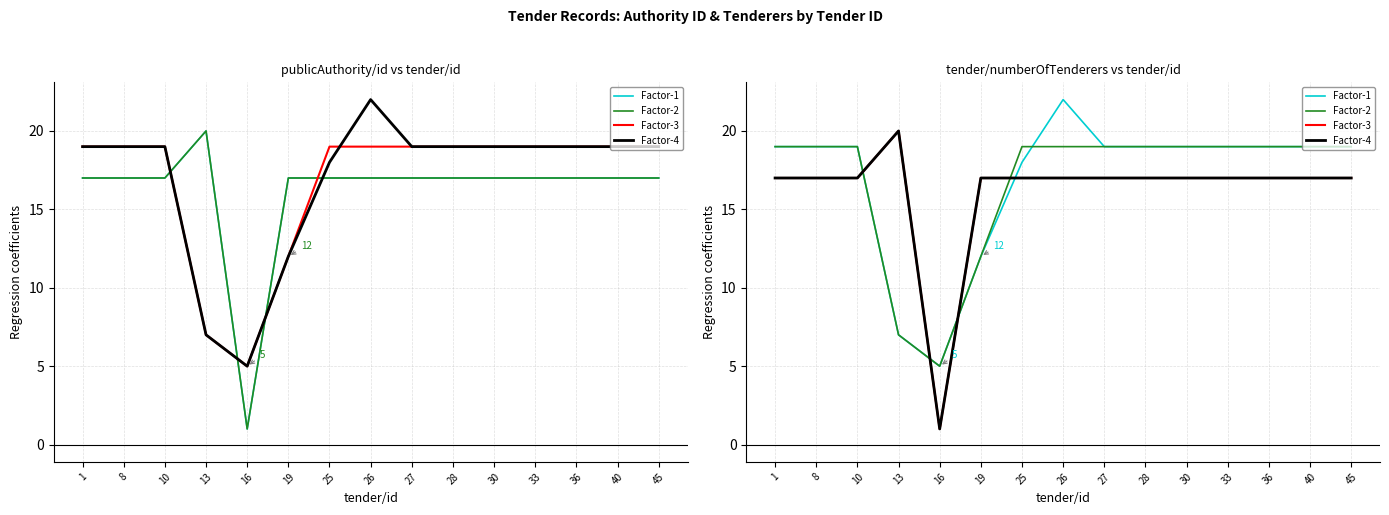

List the series in order of their peak value, highest first.

Factor-1, Factor-3, Factor-4, Factor-2